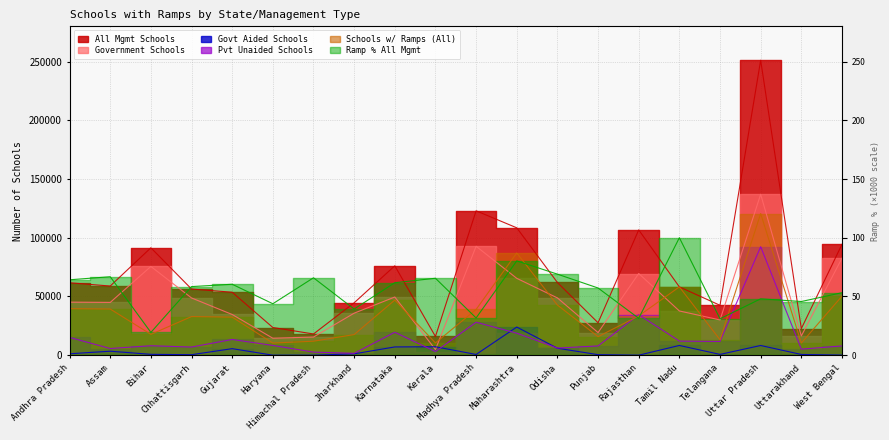

At which label does All Mgmt Schools reach its minimum?

Kerala